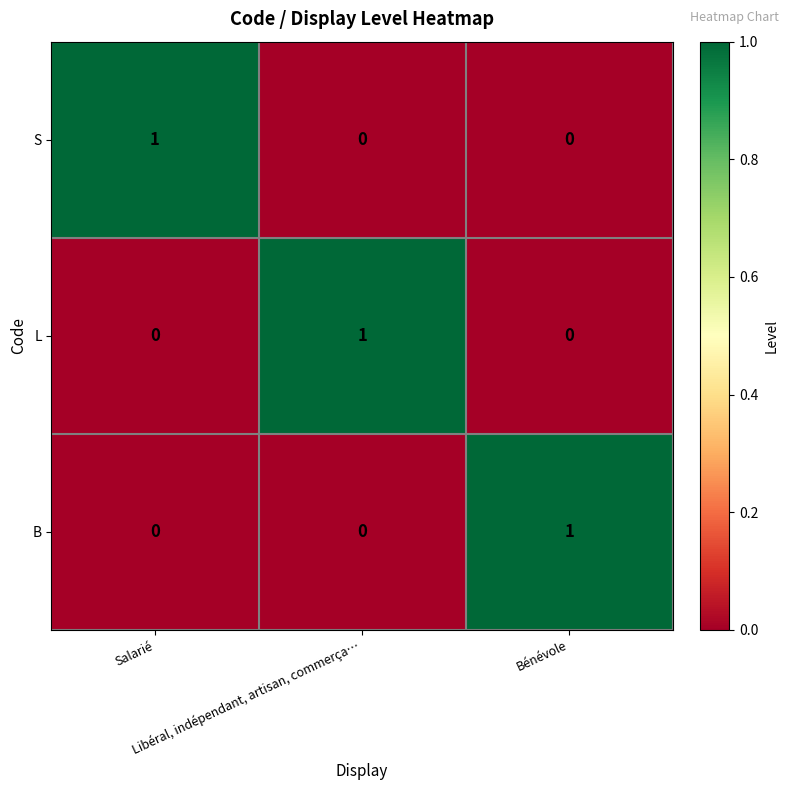

Count the L values in the range 0 to 1.

3